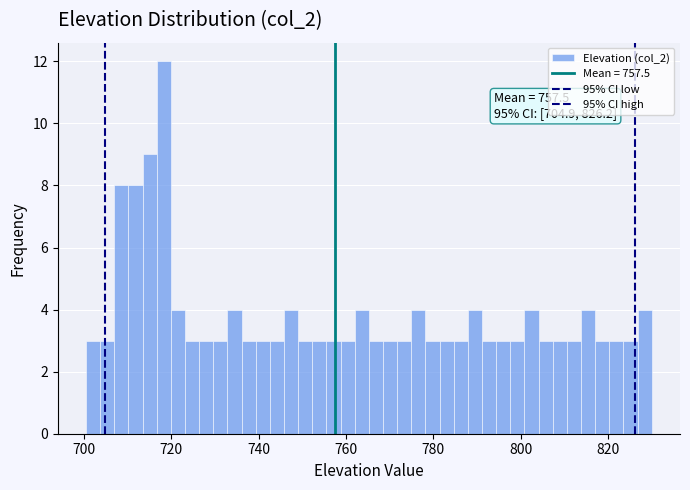

Around what value on the x-axis is the tallest bar? Give the approximate position of its centre, as read against the axis.

718